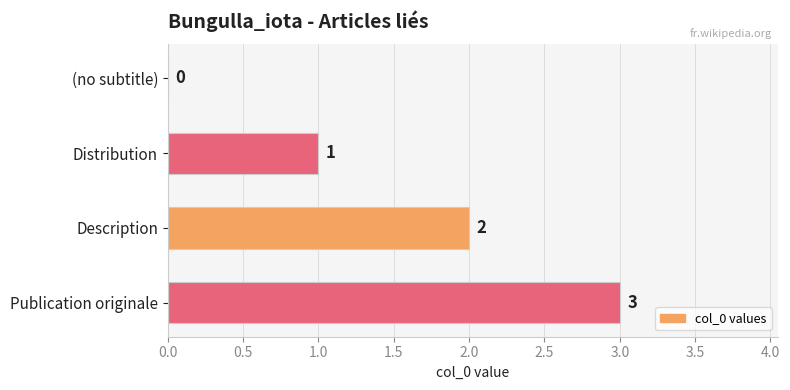

At which category does the chart reach its peak across all series?

Publication originale